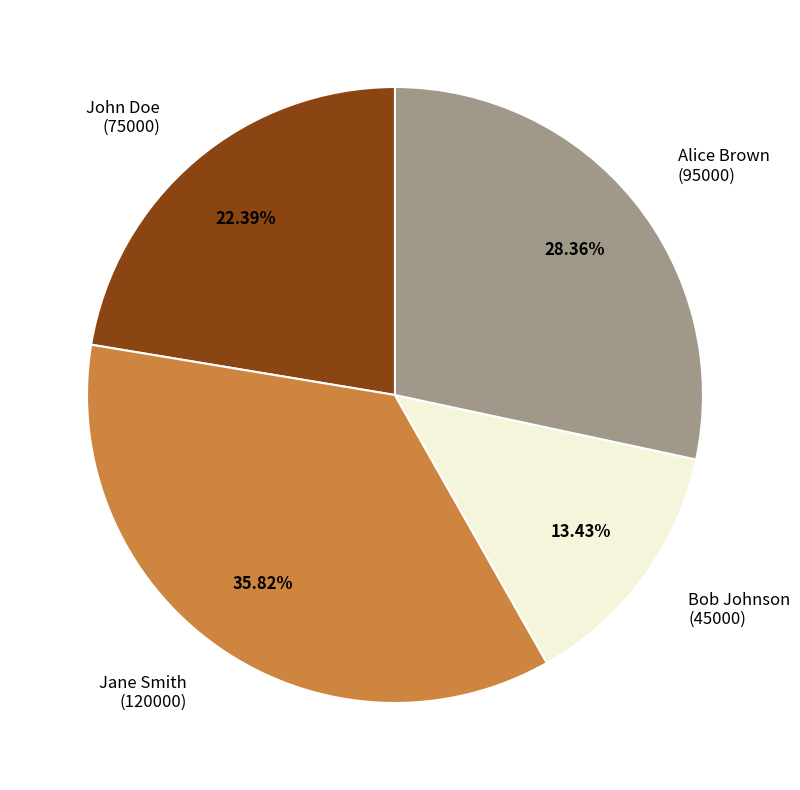

Approximately how many times larger is the value at Bob Johnson (45000) compared to Alice Brown (95000)?

0.5